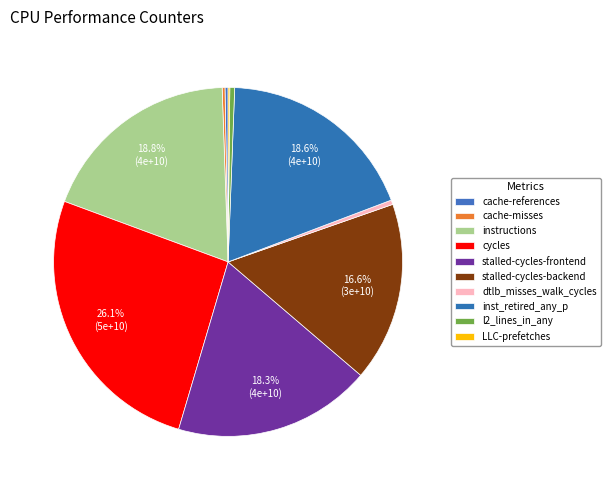

Is dtlb_misses_walk_cycles the majority of the pie?

No